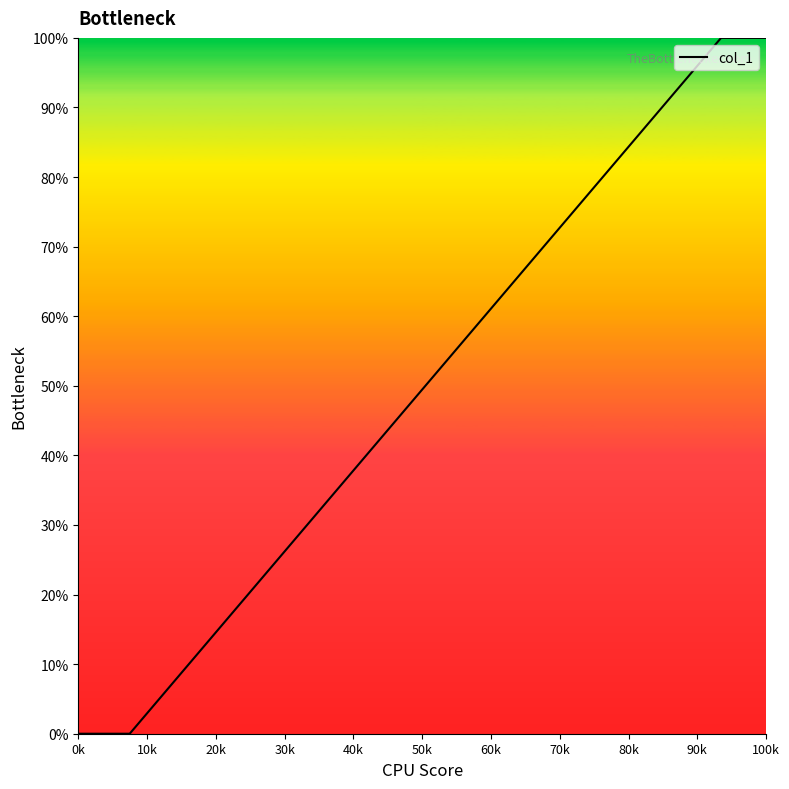

Reading left to right, transcribe all the data shown in this chart.

0	0	0	0	0	0	0	0	100	100	100	100	100	100	100	100